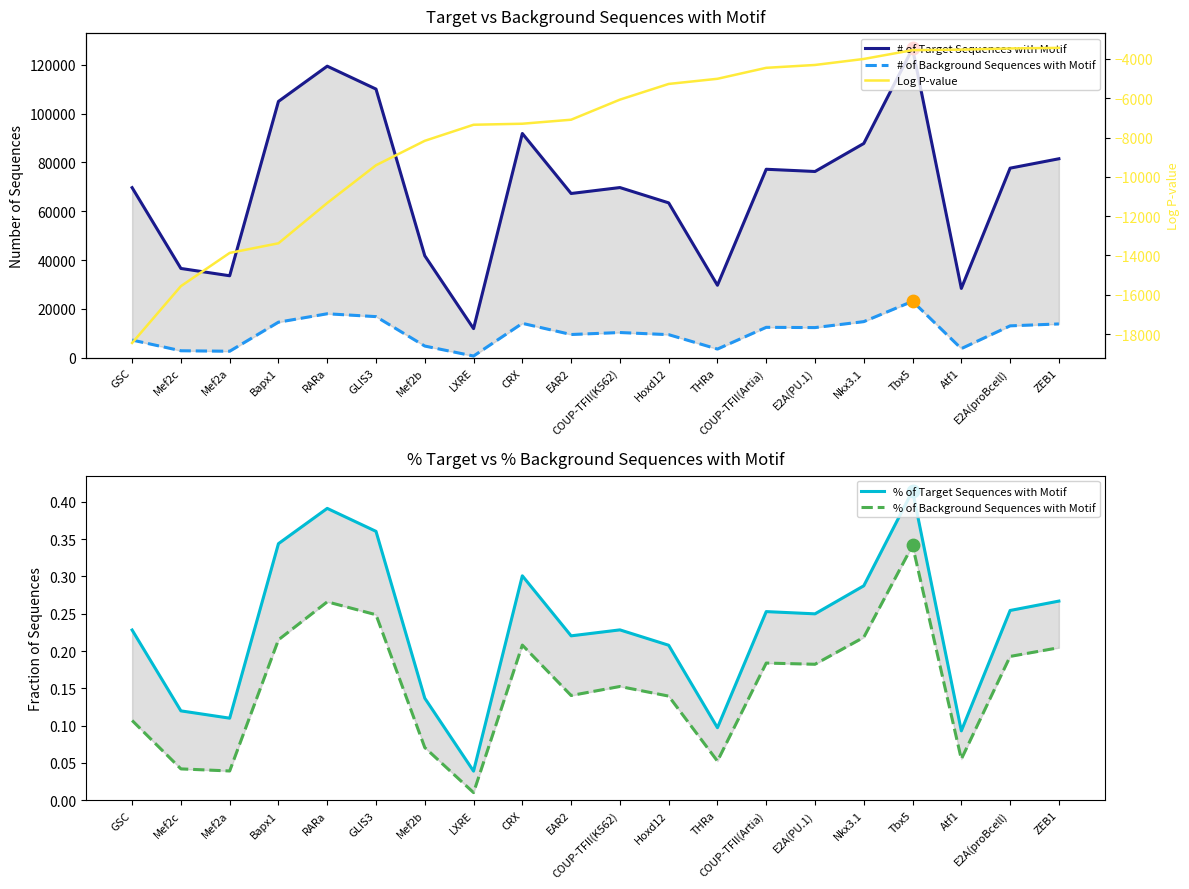

Which series has the widest spread of Y values?

# of Target Sequences with Motif